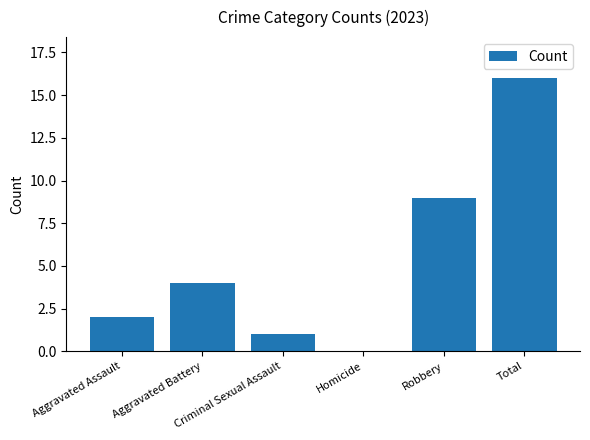

Count the number of data series in this chart.

1